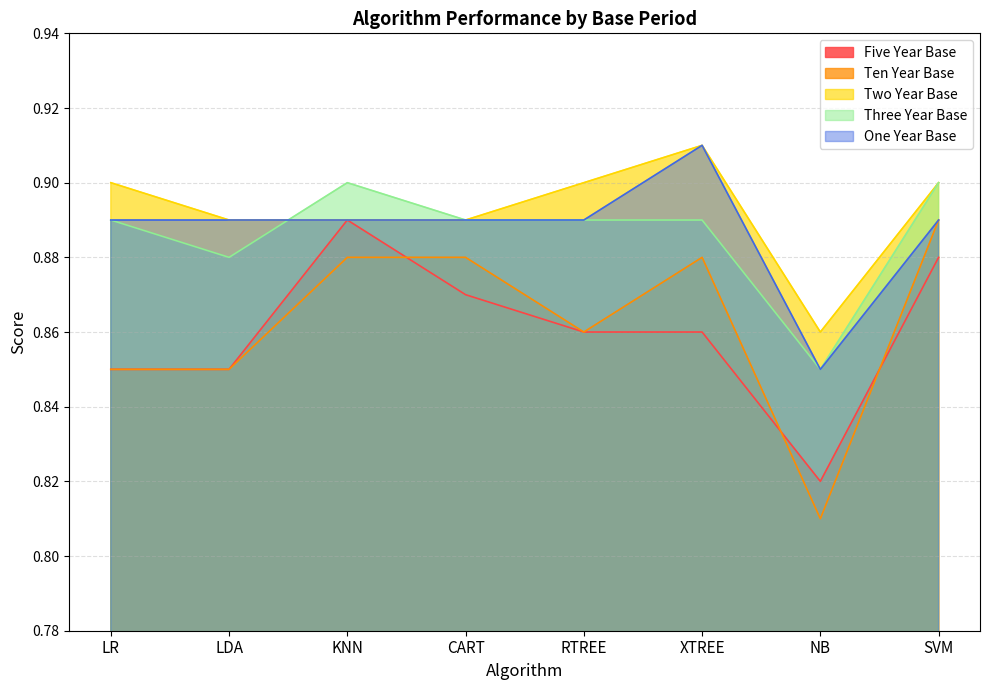

How many series are shown in this chart?

5